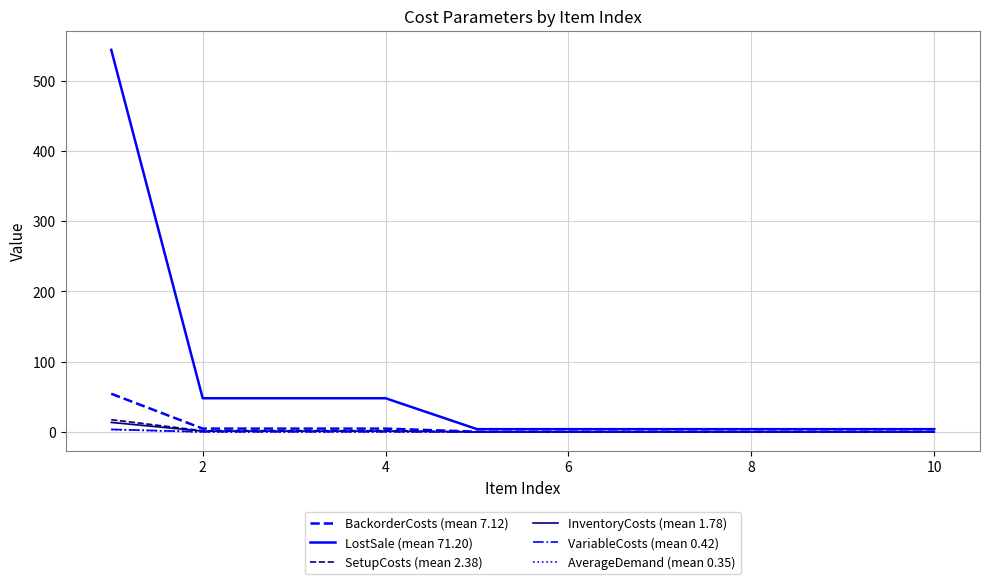

True or false: VariableCosts (mean 0.42) and SetupCosts (mean 2.38) intersect in this chart.

False